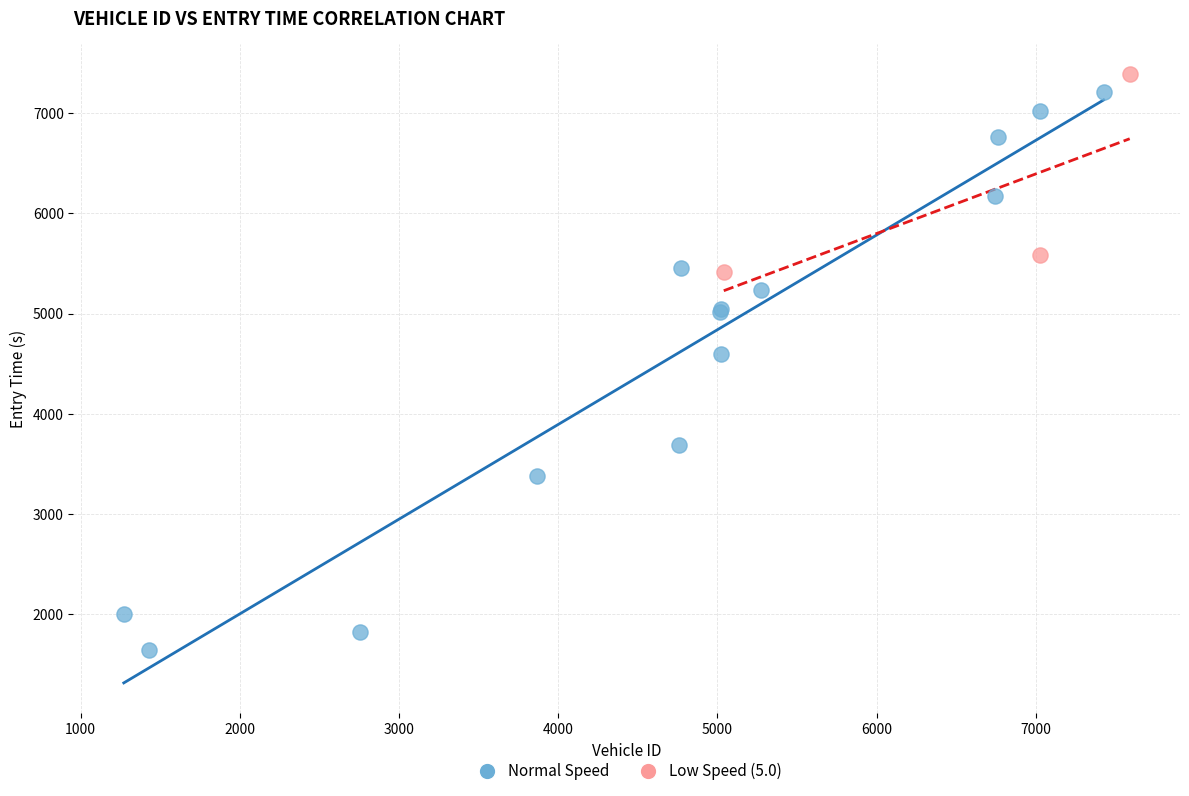

What are all the series names shown in the legend?

Normal Speed, Low Speed (5.0)